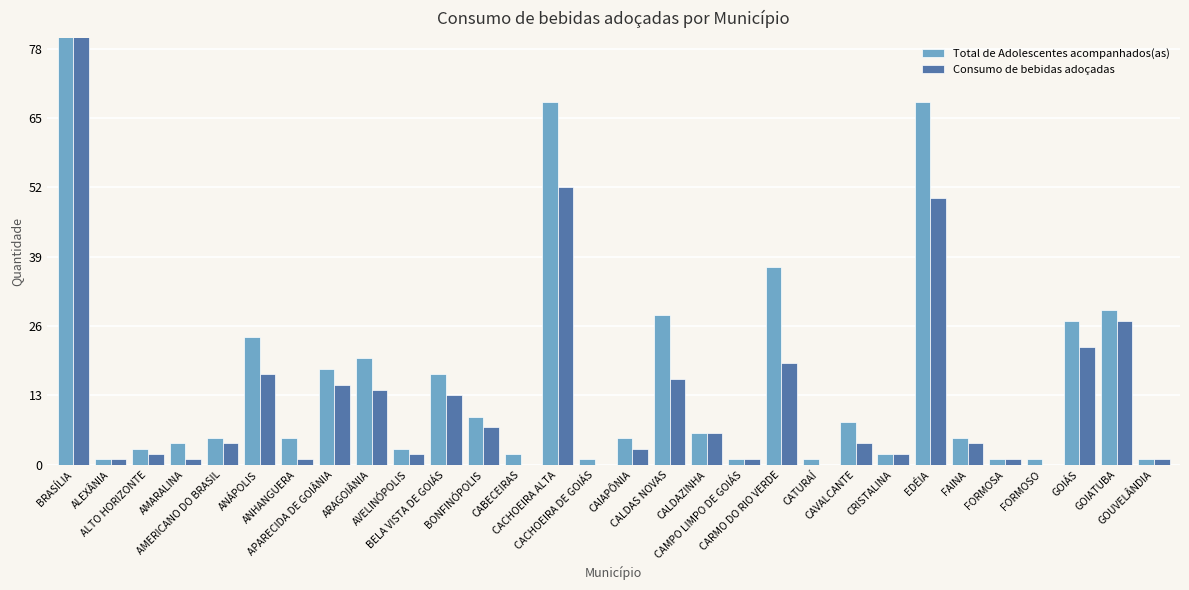

How many bars are there in total?

60